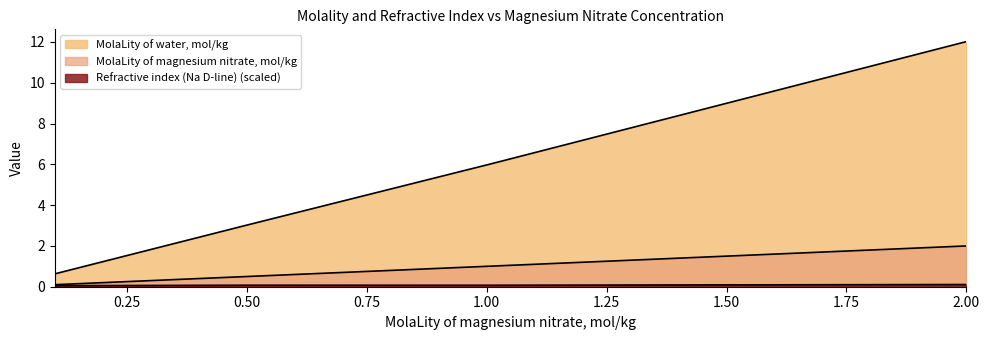

How many data points in MolaLity of water, mol/kg are above 6?

2